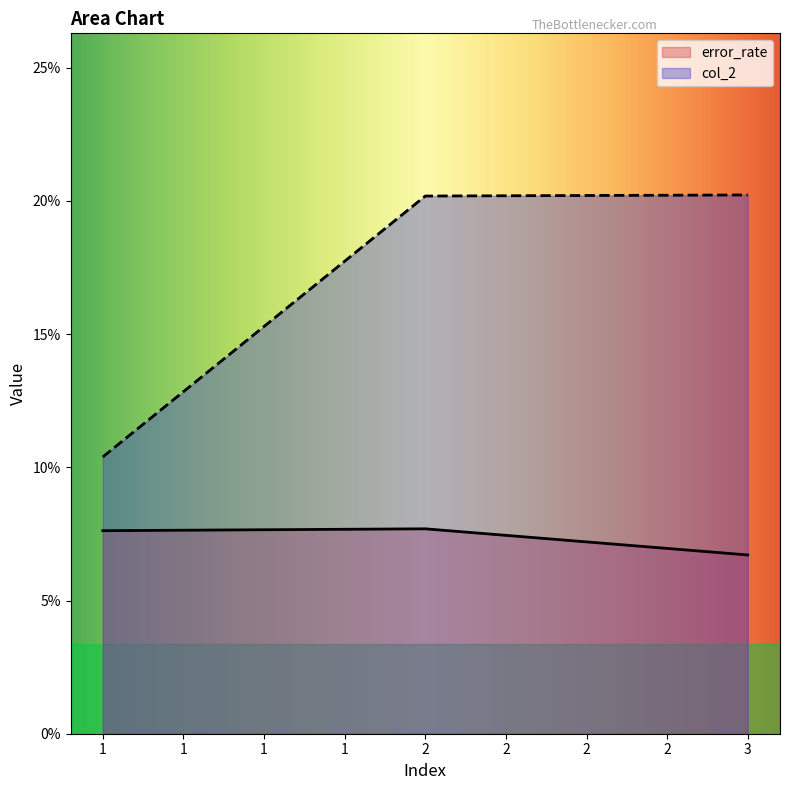

Which category has the lowest value in the error_rate series?

3